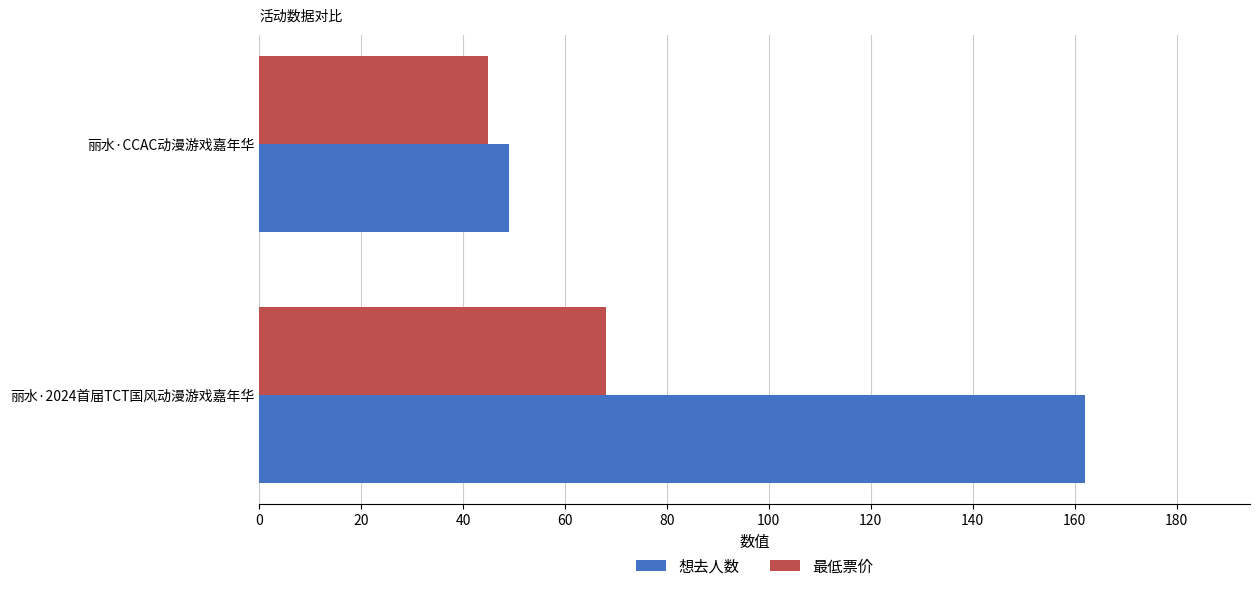

Rank the series by their average value, from highest to lowest.

想去人数, 最低票价